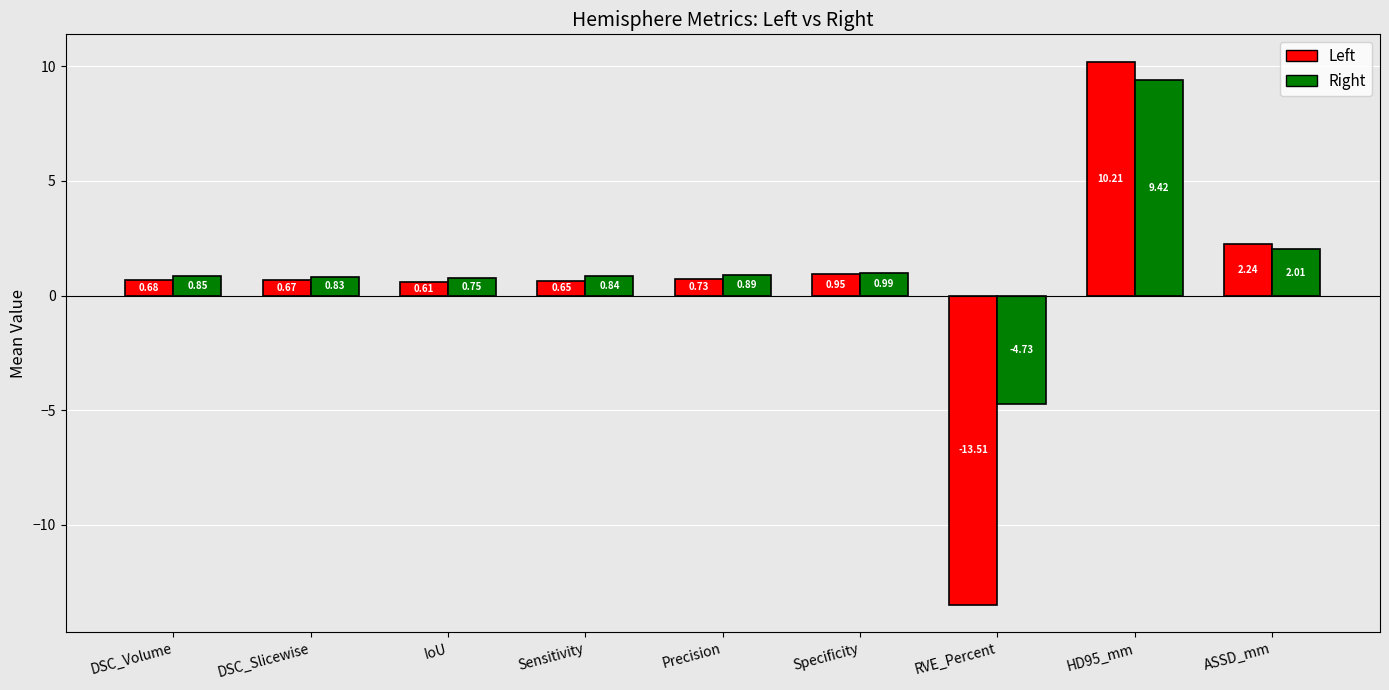

List the series in order of their overall mean, lowest first.

Left, Right